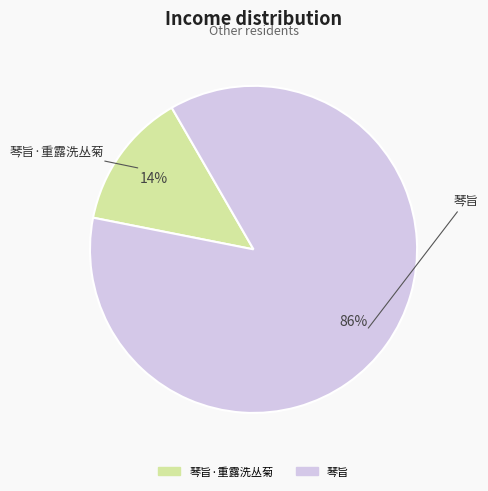

Is there a majority slice in this chart?

Yes